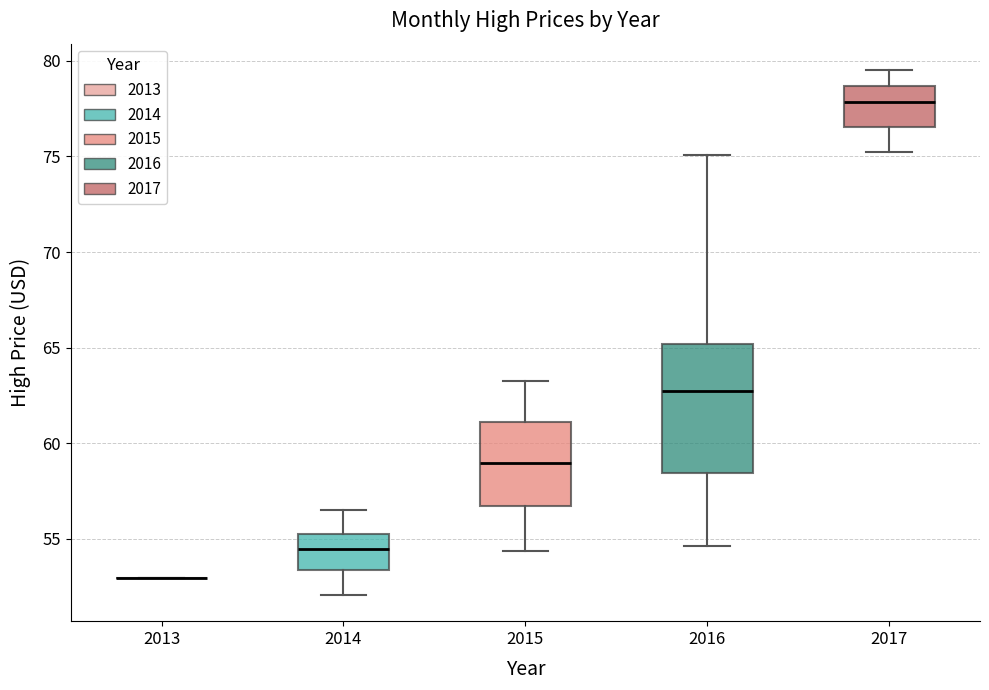

Comparing the boxes themselves (not the whiskers), which one is the tallest?

2016